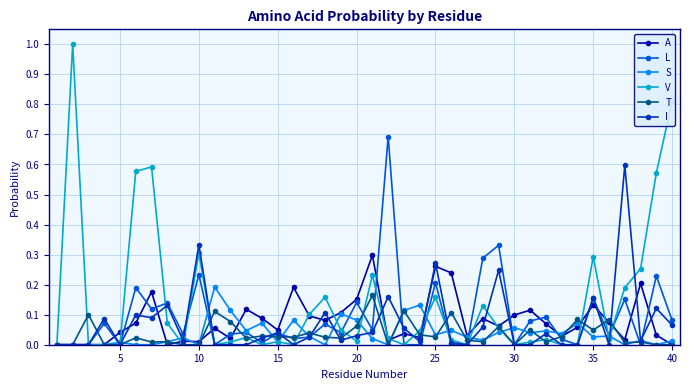

Which series has the widest spread of values?

V